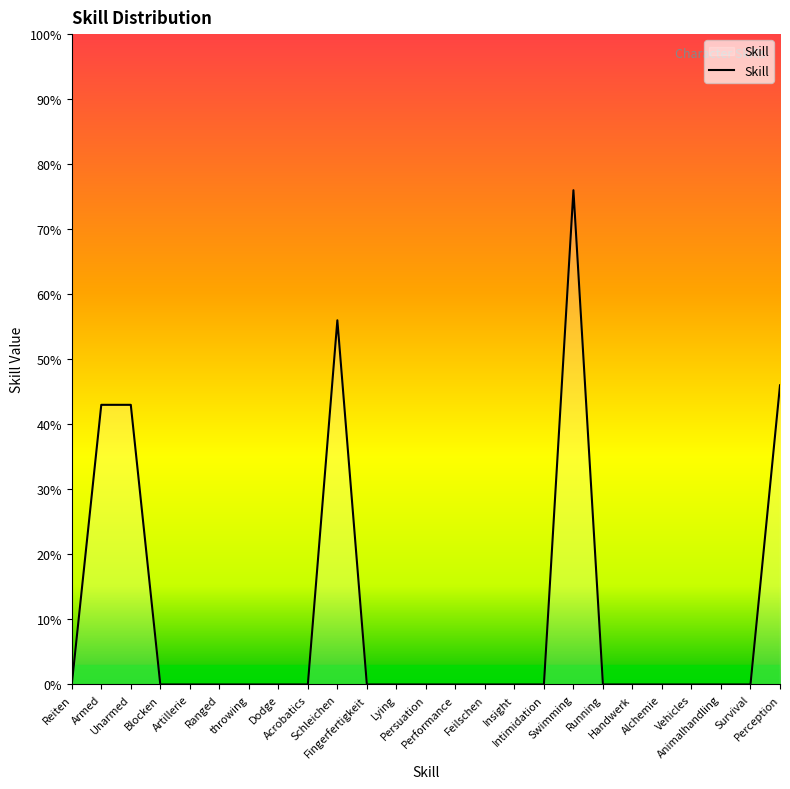

Does the chart display data point markers on the line(s)?

No